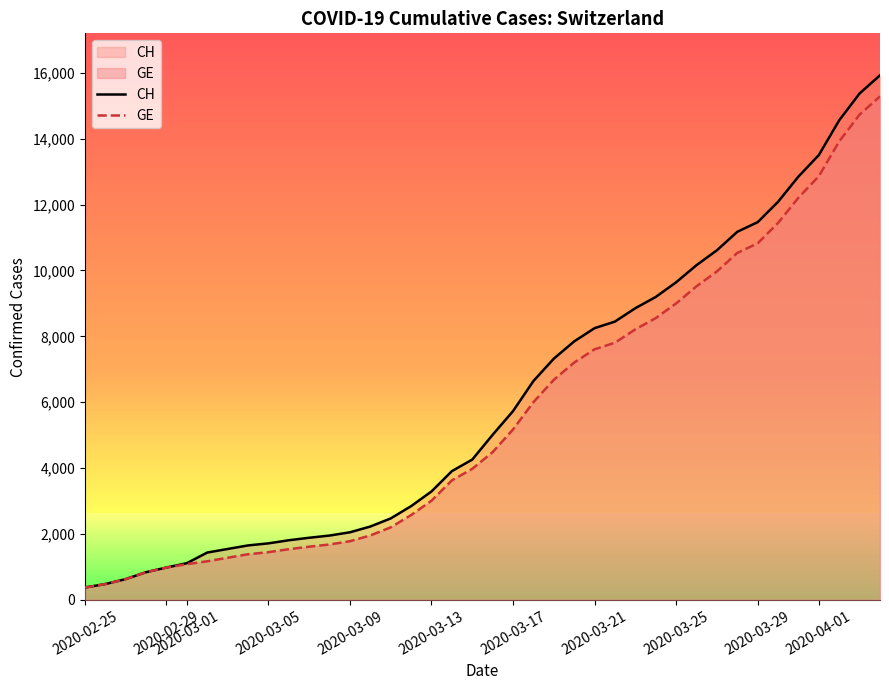

What is the lowest value of the CH series?

375